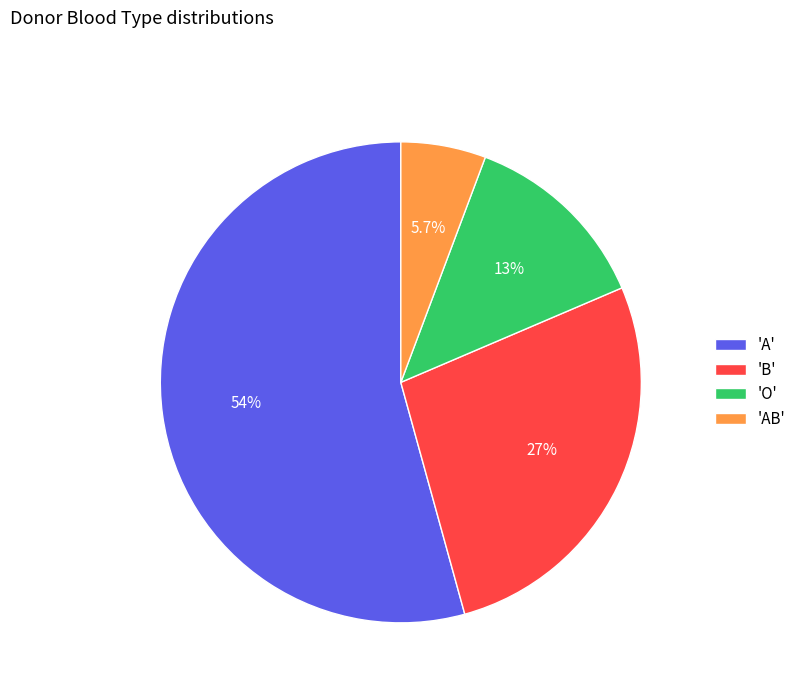

How many segments does this pie chart have?

4